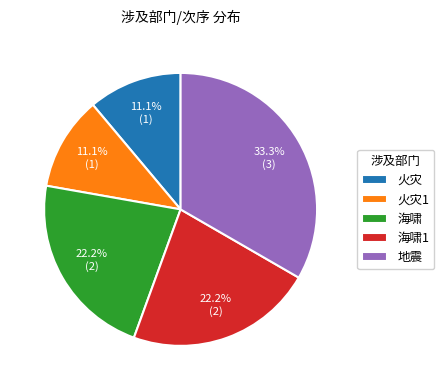

Does 地震 represent more than half of the total?

No